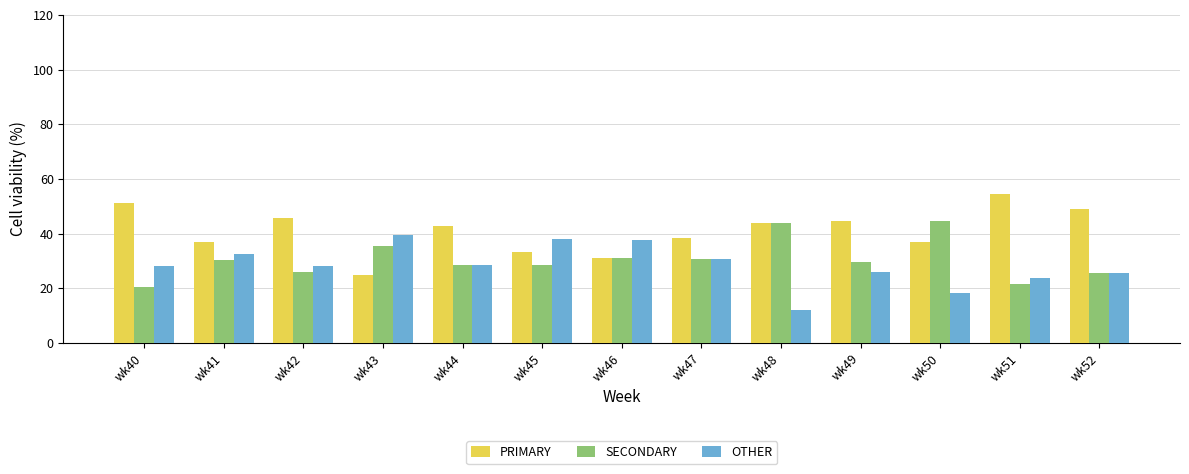

What is the maximum value for SECONDARY?

44.7